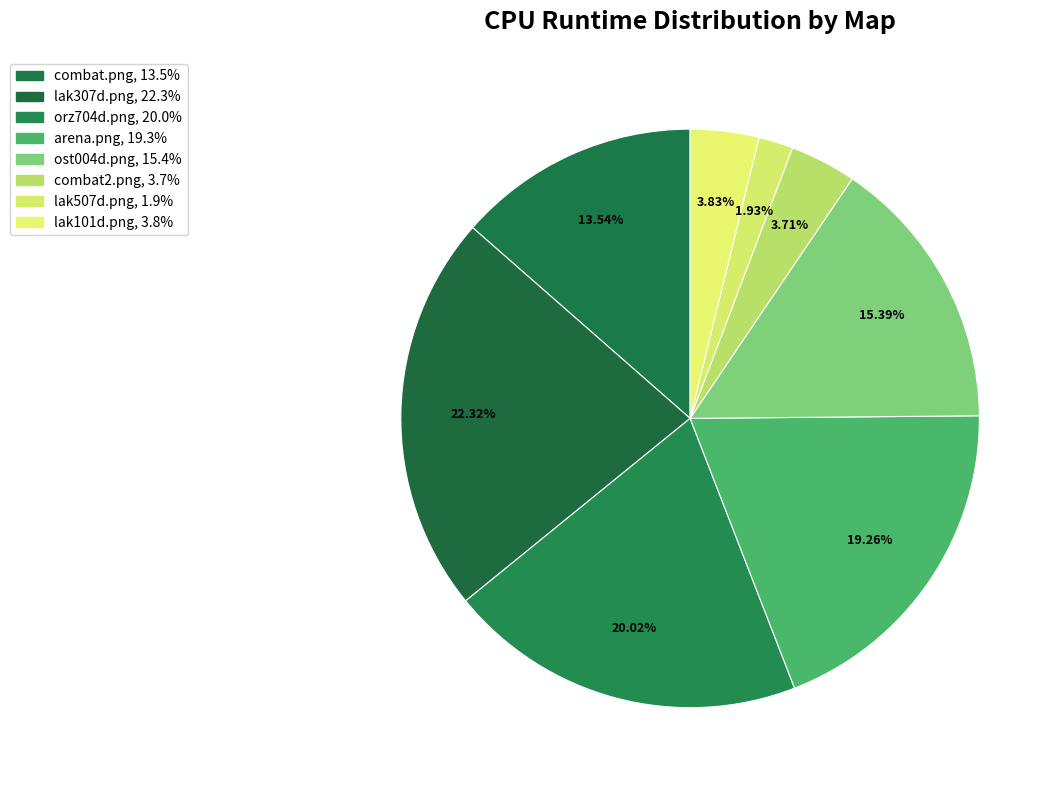

How many slices are in this pie chart?

8